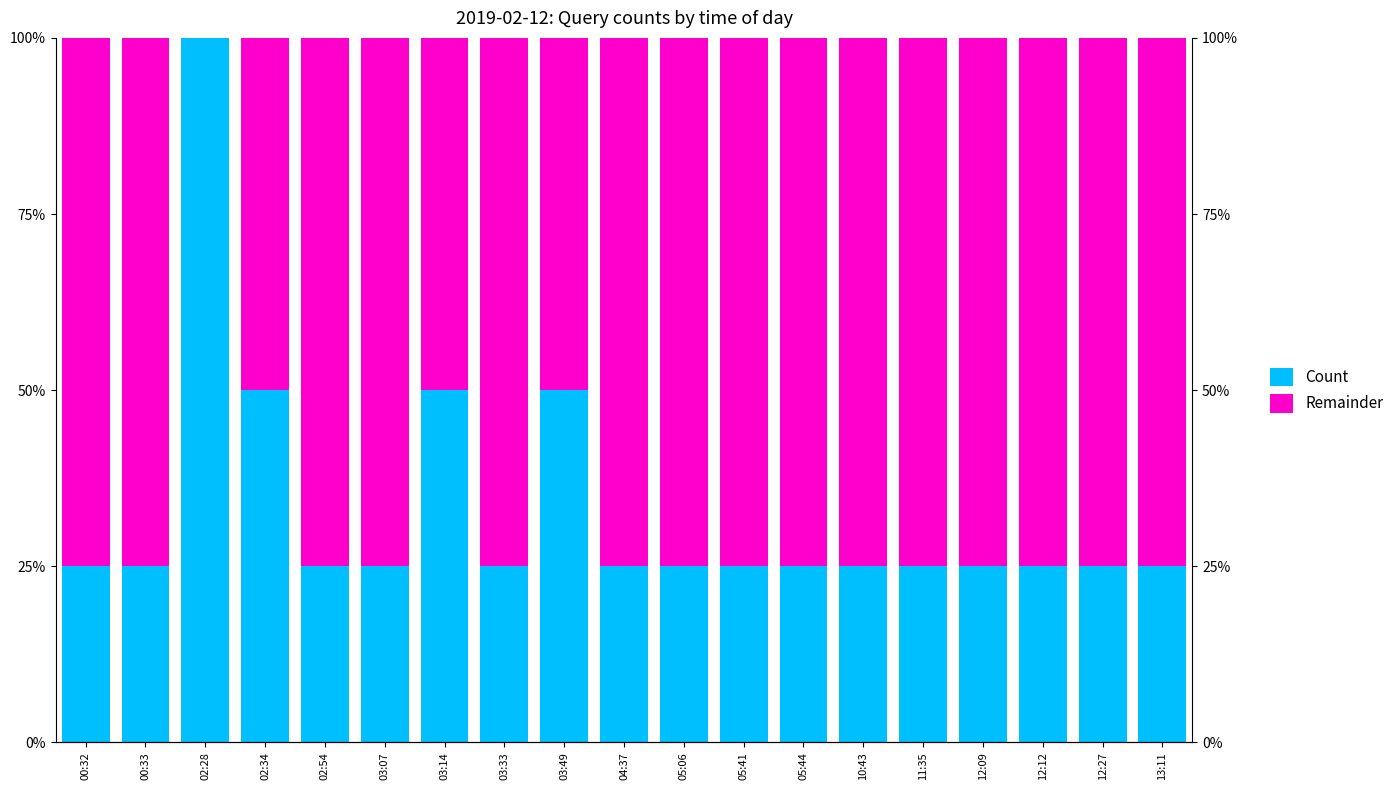

Which category has the highest value across all series?

02:28